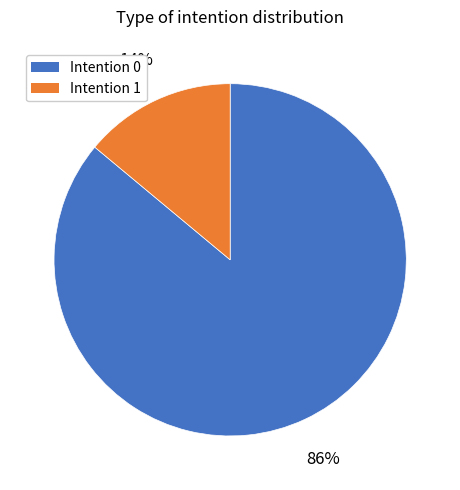

How many segments does this pie chart have?

2